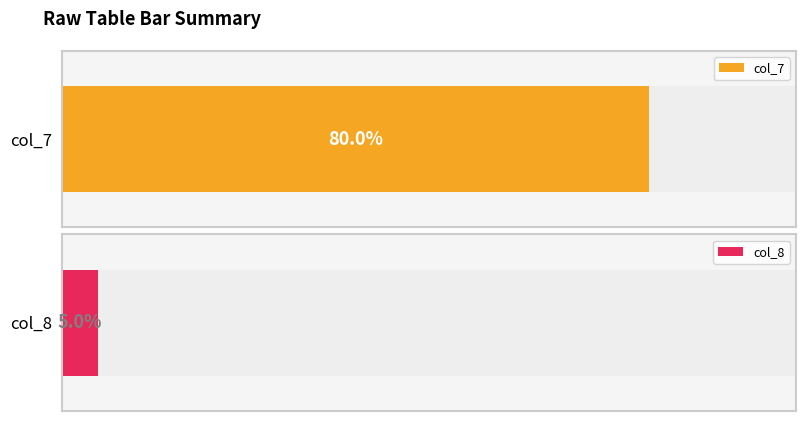

How many data points in col_8 are above 0?

1